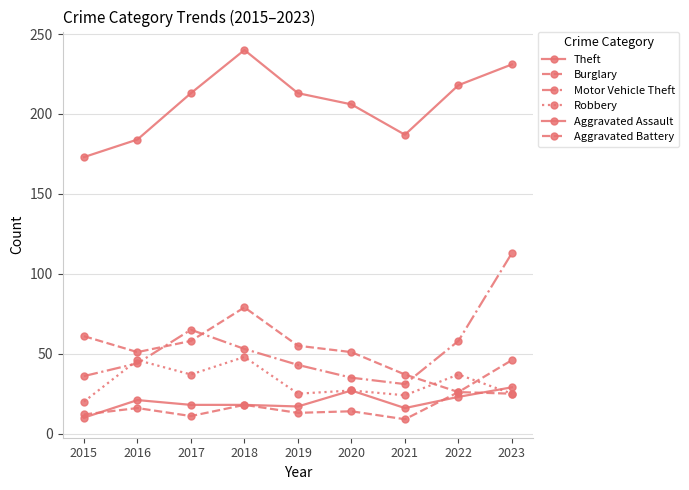

How many data points in Burglary are less than 51?

3